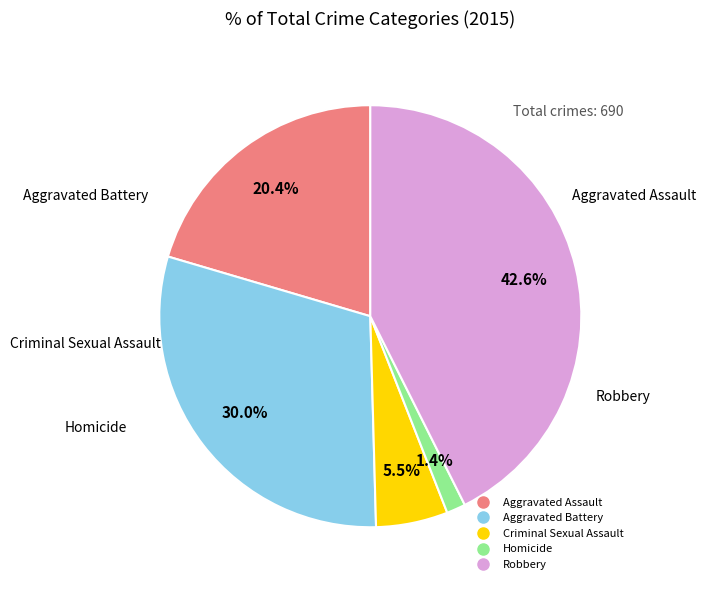

The Robbery slice represents 28% of the pie. True or false?

False